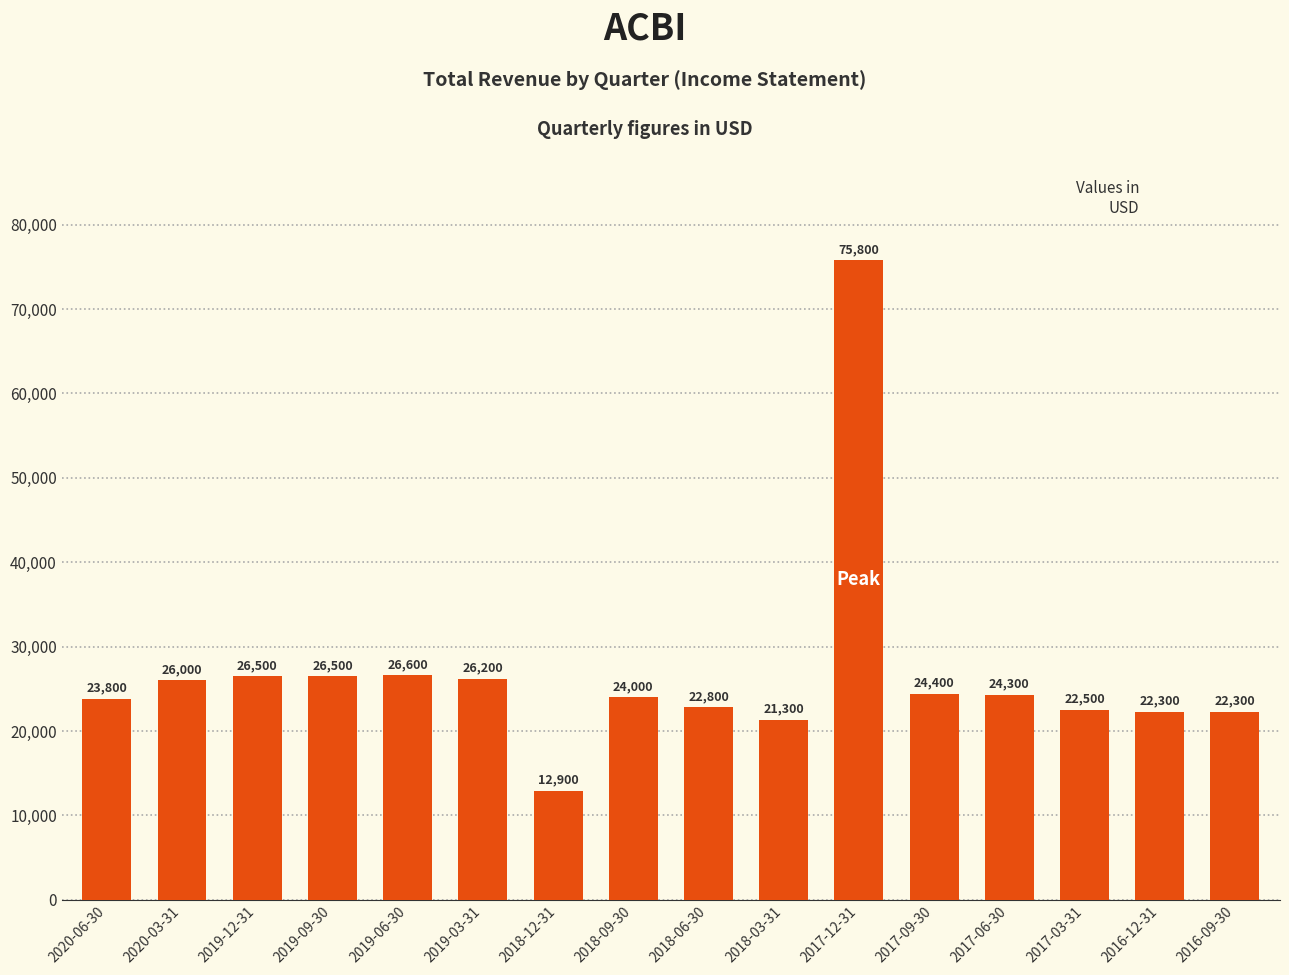

What is the difference between the maximum and minimum values?

62900